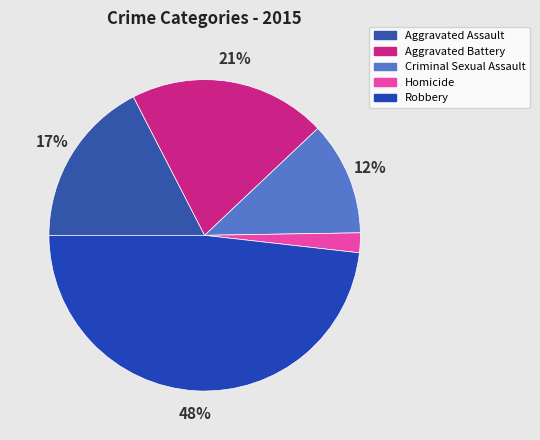

To the nearest percent, what percentage of the pie is Robbery?

48%